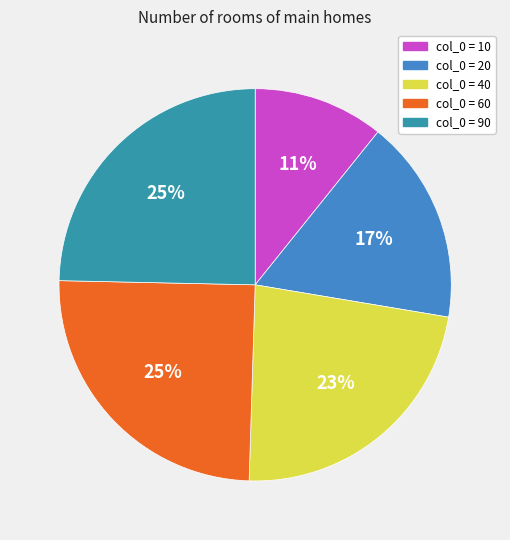

To the nearest percent, what is the difference between the largest and smallest slice percentages?

14%